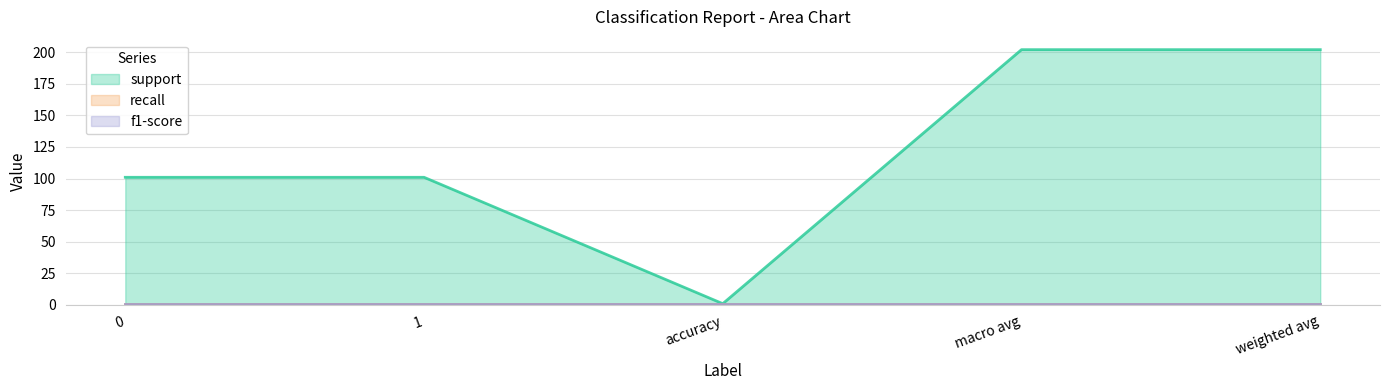

What is the minimum value for recall?

1